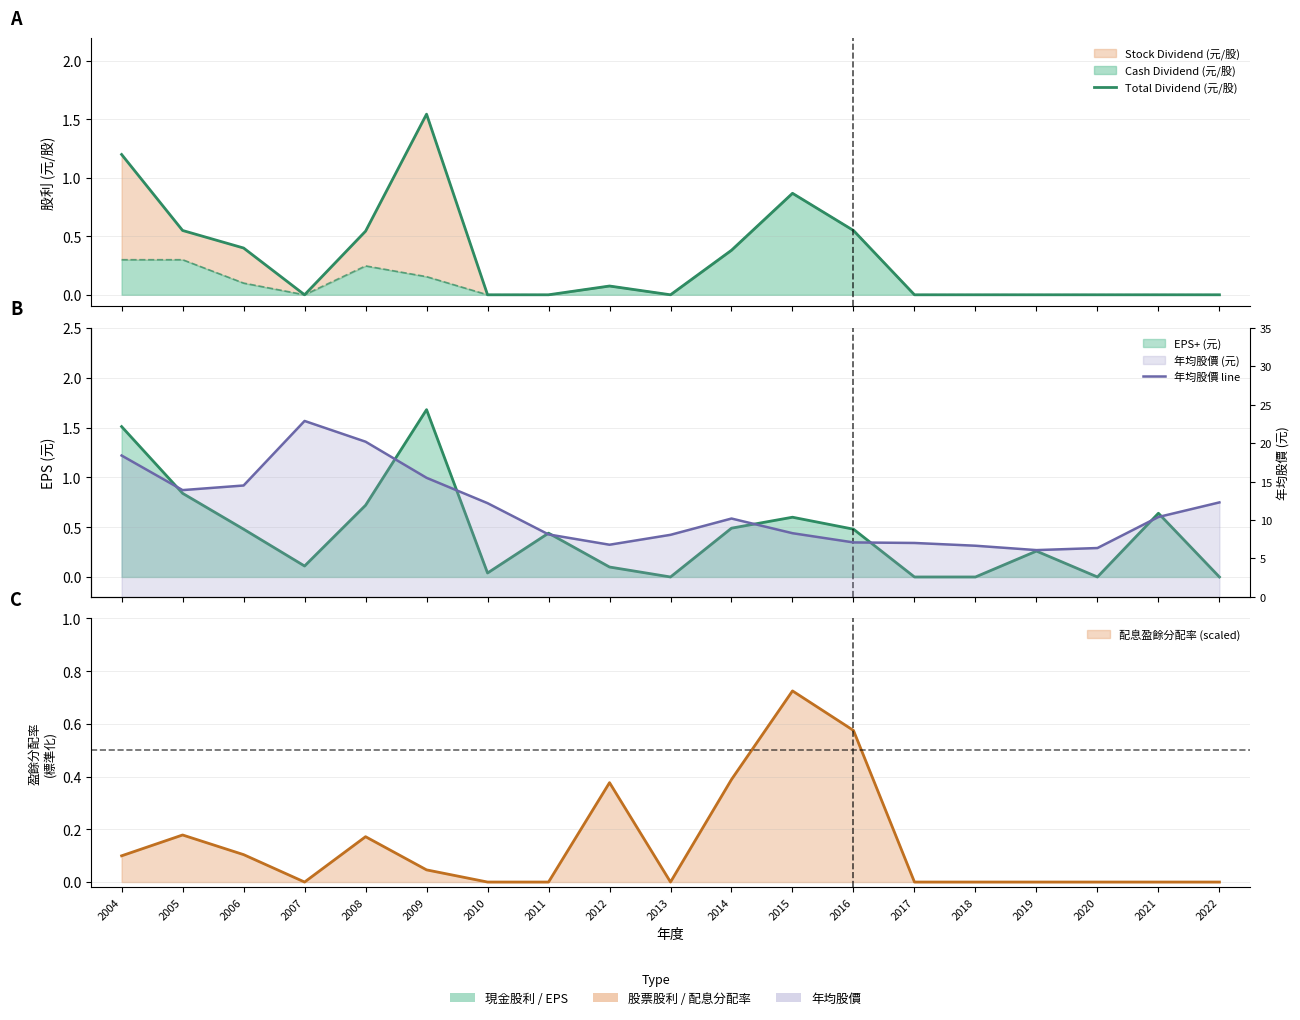

At which category is the sum across all series the highest?

2007